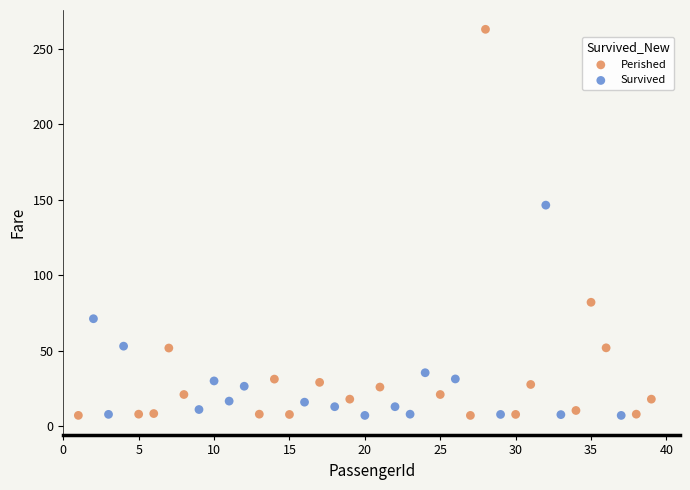

Which series has the largest Y range (max minus min)?

Perished